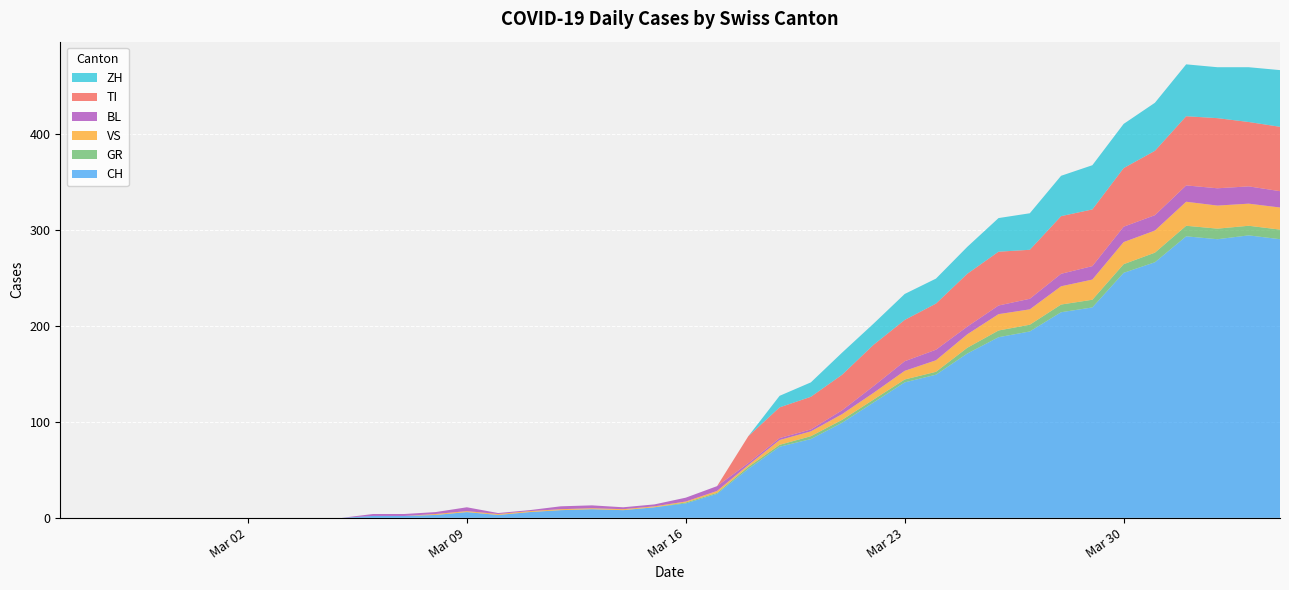

Reading left to right, transcribe all the data shown in this chart.

CH: 0	0	0	0	0	0	0	0	0	0	2	2	3	6	3	6	8	9	8	11	15	25	51	74	82	99	120	141	149	171	188	194	214	219	255	266	293	290	294	290
GR: 0	0	0	0	0	0	0	0	0	0	0	0	0	0	0	0	0	0	0	0	1	1	2	2	3	3	3	3	3	6	7	7	8	8	9	10	11	11	10	10
VS: 0	0	0	0	0	0	0	0	0	0	0	0	1	1	1	1	1	1	1	1	1	2	2	5	5	6	7	9	12	14	17	16	19	21	23	23	25	24	23	23
BL: 0	0	0	0	0	0	0	0	0	0	2	2	2	4	1	1	3	3	2	2	4	5	2	2	2	4	7	10	11	8	9	11	13	14	16	16	17	18	18	17
TI: 0	0	0	0	0	0	0	0	0	0	0	0	0	0	0	0	0	0	0	0	0	0	28	32	34	37	43	43	48	55	56	51	60	59	61	67	72	73	67	67
ZH: 0	0	0	0	0	0	0	0	0	0	0	0	0	0	0	0	0	0	0	0	0	0	0	12	15	23	22	27	26	28	35	38	42	46	46	50	54	53	57	59